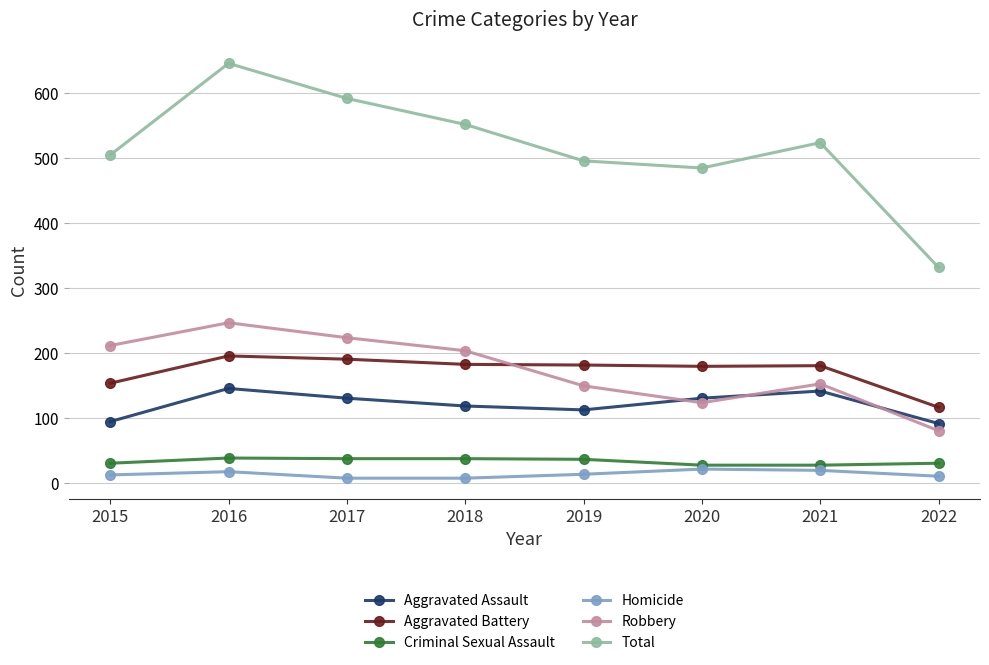

What is the difference between the second highest and second lowest values in the Aggravated Battery series?

37